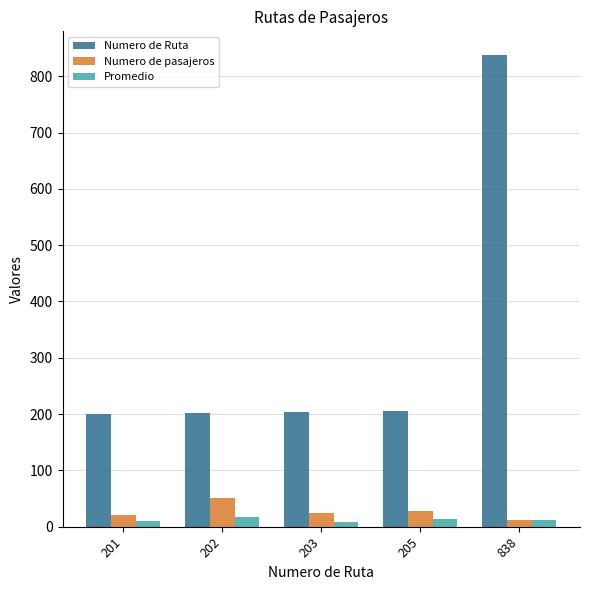

What is the sum of the Numero de pasajeros values at 838 and 203?

35